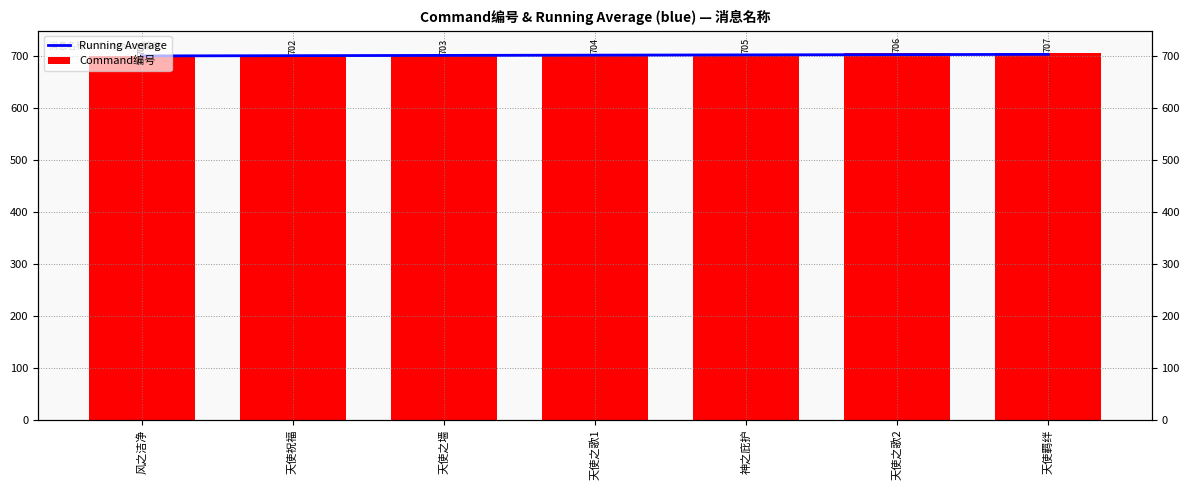

Reading left to right, extract all data points from this chart.

Running Average: 风之洁净=701.0	天使祝福=701.5	天使之墙=702.0	天使之歌1=702.5	神之庇护=703.0	天使之歌2=703.5	天使羁绊=704.0
Command编号: 风之洁净=701.0	天使祝福=702.0	天使之墙=703.0	天使之歌1=704.0	神之庇护=705.0	天使之歌2=706.0	天使羁绊=707.0